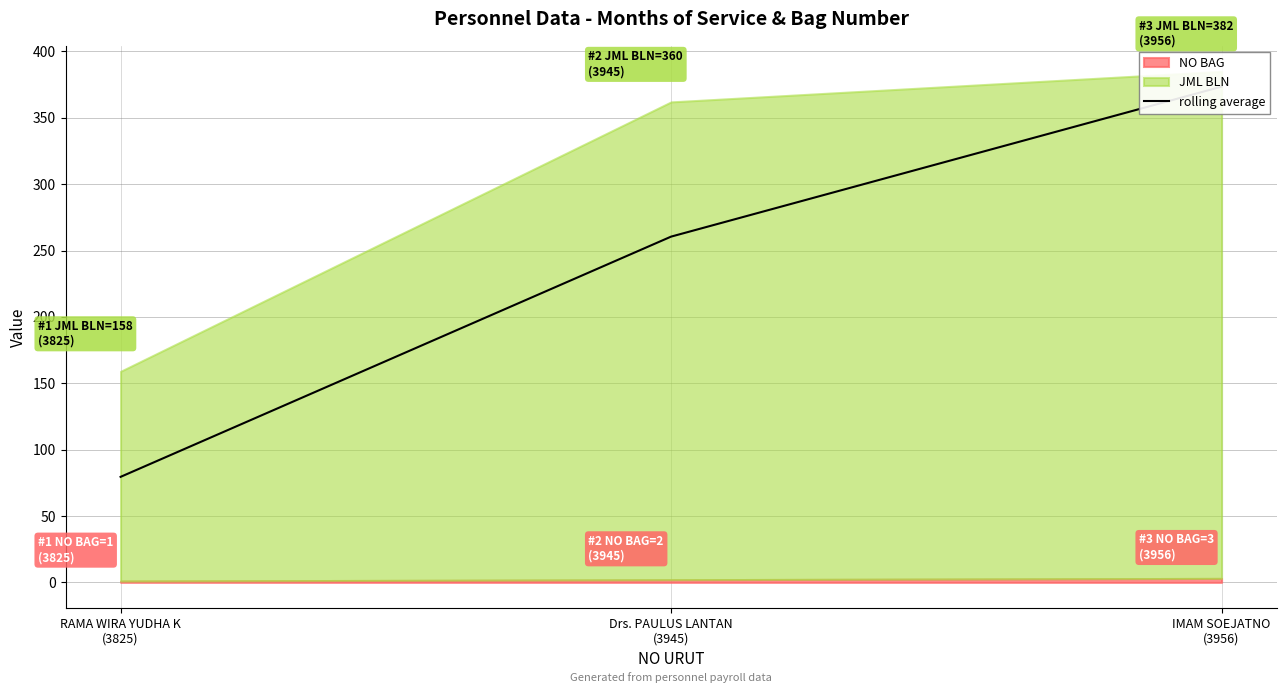

Reading left to right, what are all the values shown in this chart?

79.5	260.5	373.5